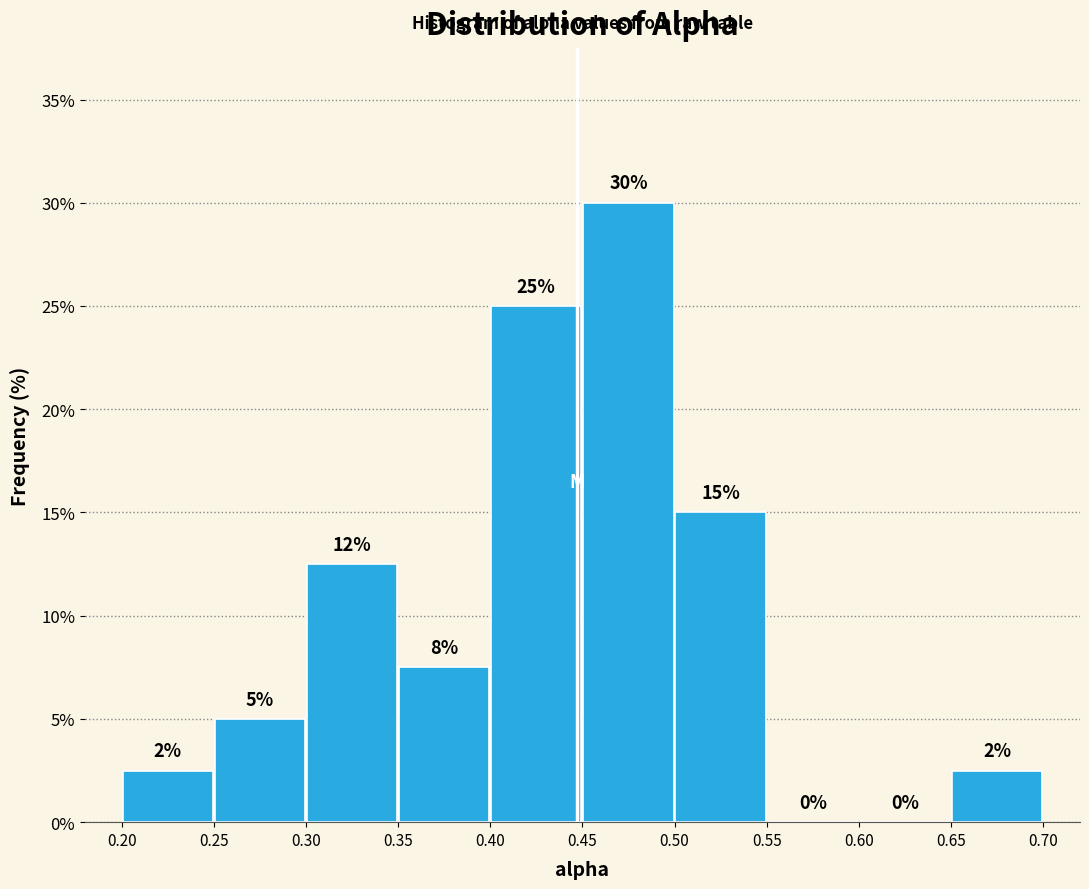

Which range on the x-axis has the tallest bar?

0.45 to 0.50